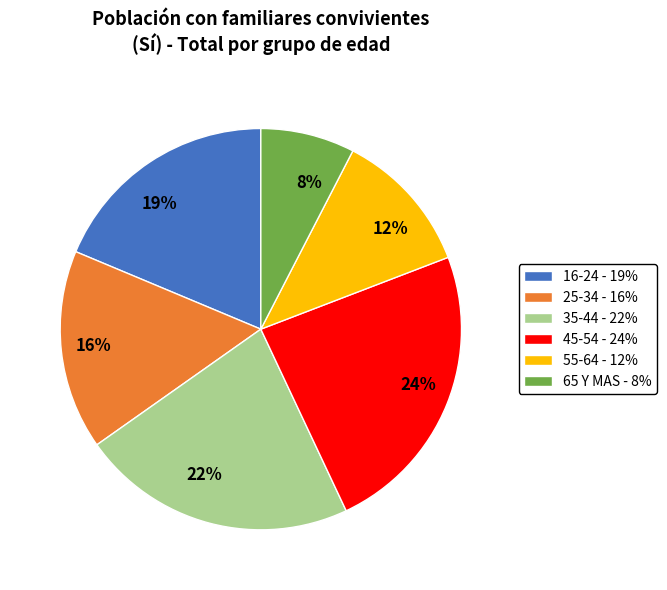

Is there a majority slice in this chart?

No